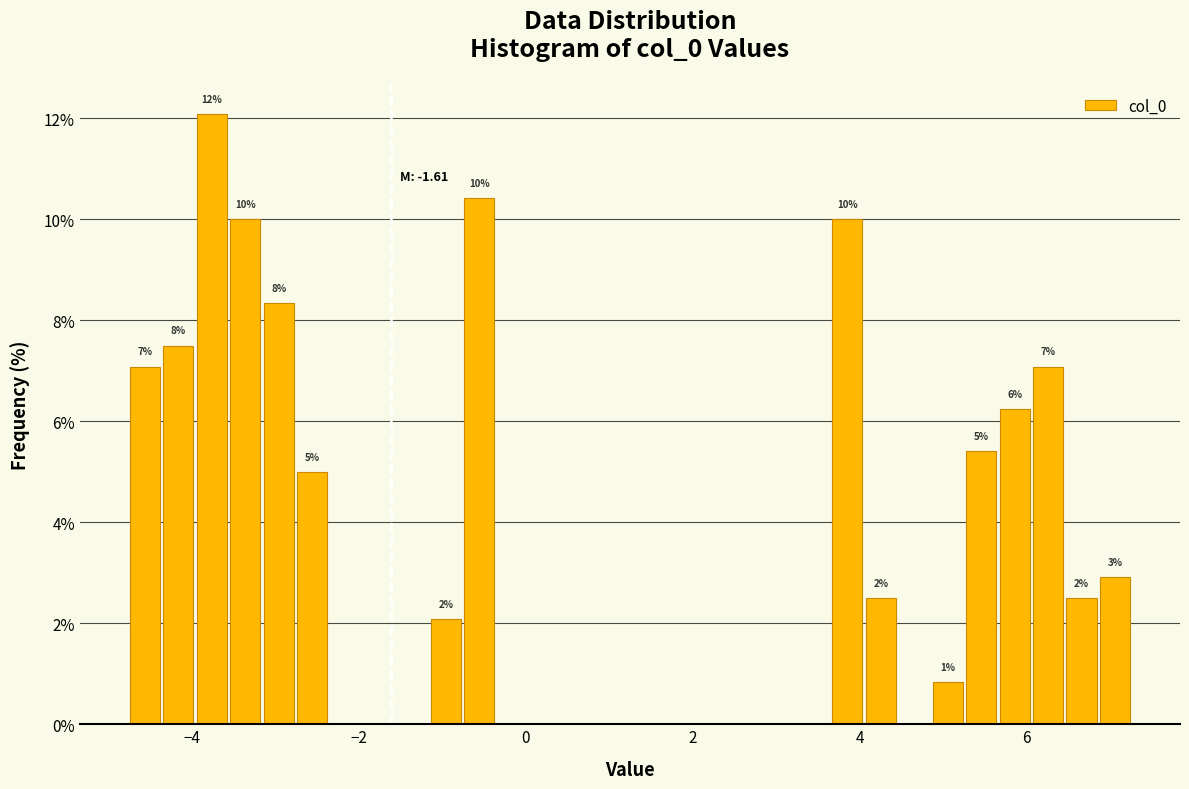

Around what value on the x-axis is the tallest bar? Give the approximate position of its centre, as read against the axis.

-3.8